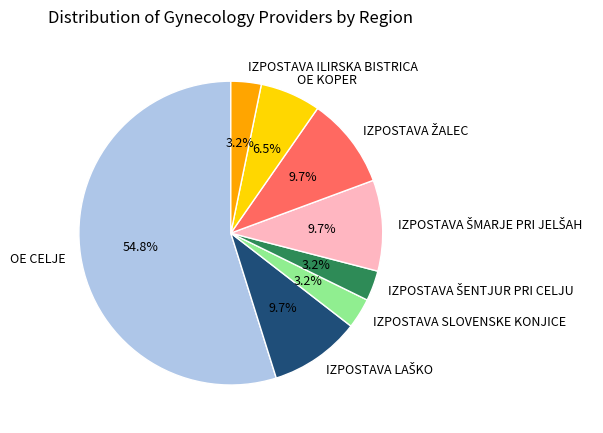

How many segments does this pie chart have?

8